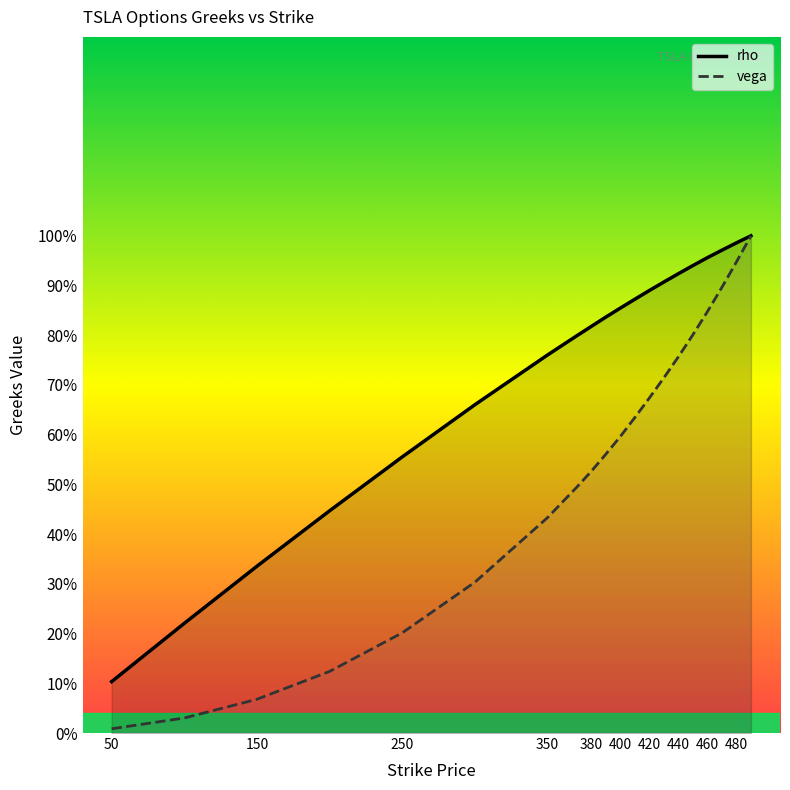

Which has a higher value, 150 or 400?

400